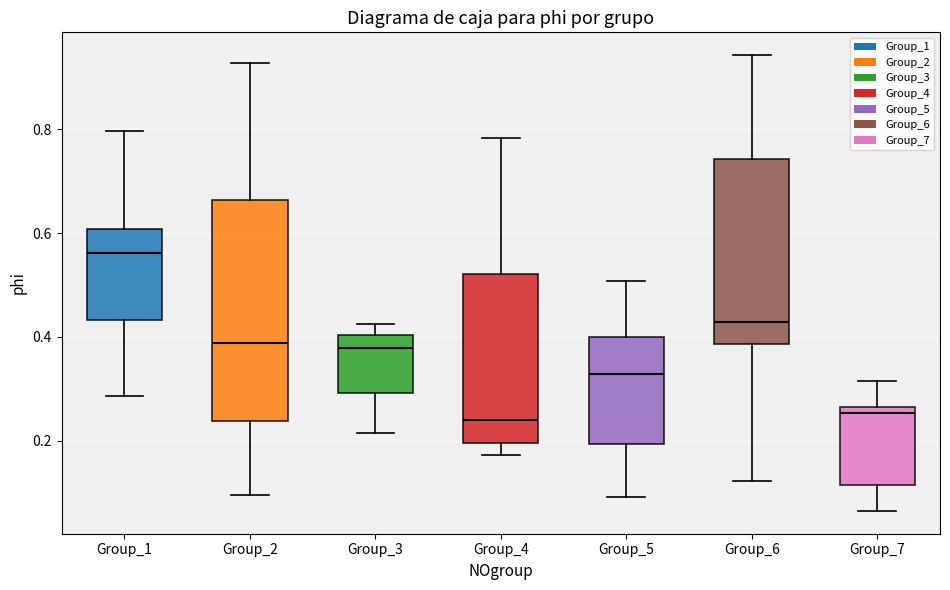

Reading left to right, transcribe this box plot: for each box, give where its median line is, the range the box spans, and where its two whiskers end, as read against the y-axis. The values are not printed on the chart, so give them approximately, as read against the axis.

Group_1: median 0.56, box 0.44 to 0.60, whiskers 0.28 to 0.80
Group_2: median 0.38, box 0.24 to 0.66, whiskers 0.10 to 0.92
Group_3: median 0.38, box 0.30 to 0.40, whiskers 0.22 to 0.42
Group_4: median 0.24, box 0.20 to 0.52, whiskers 0.18 to 0.78
Group_5: median 0.32, box 0.20 to 0.40, whiskers 0.10 to 0.50
Group_6: median 0.42, box 0.38 to 0.74, whiskers 0.12 to 0.94
Group_7: median 0.26 (just below the box's upper edge), box 0.12 to 0.26, whiskers 0.06 to 0.32